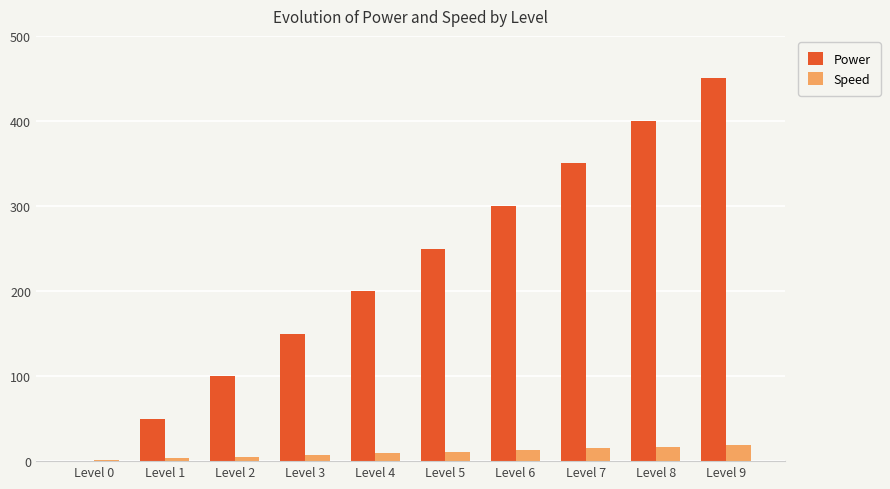

Are the bars grouped side by side (vs. stacked)?

Yes